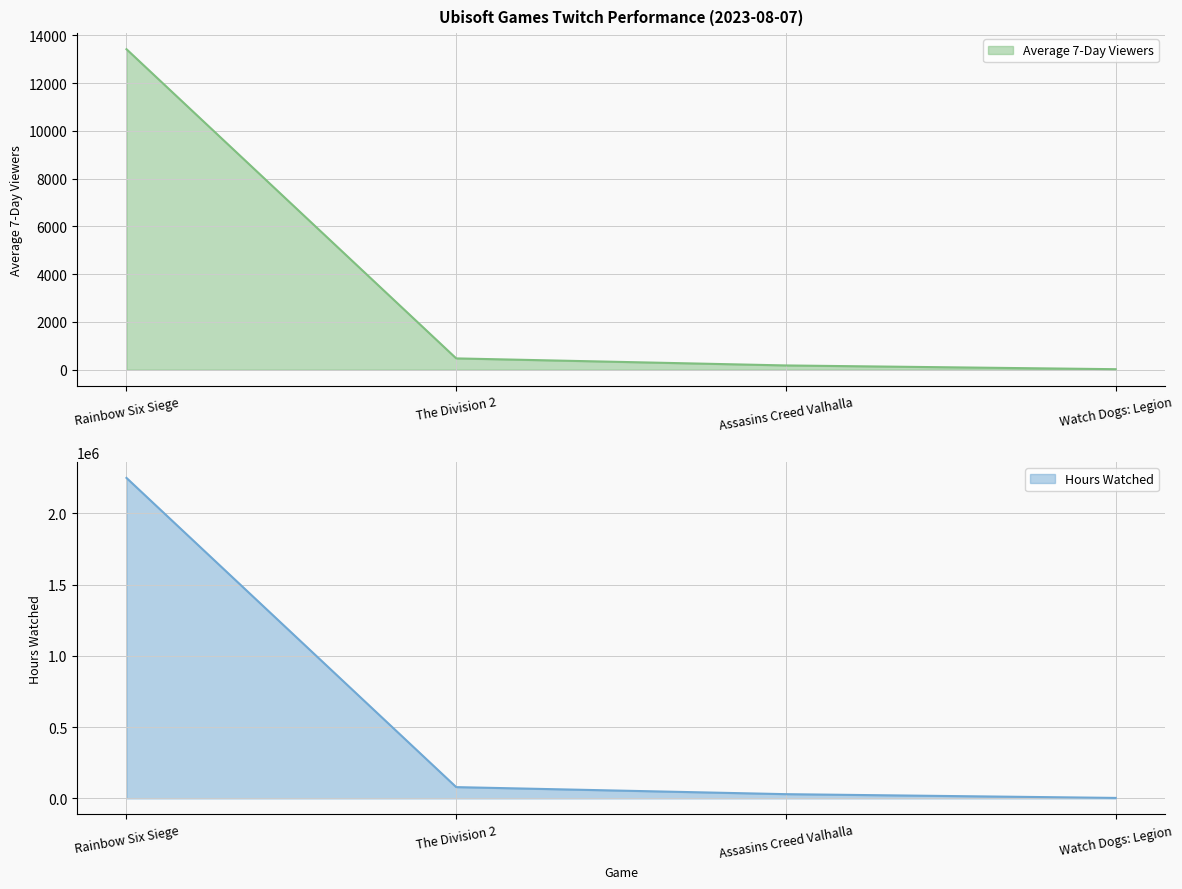

Is the value of Average 7-Day Viewers at Rainbow Six Siege greater than the value of Hours Watched at The Division 2?

No